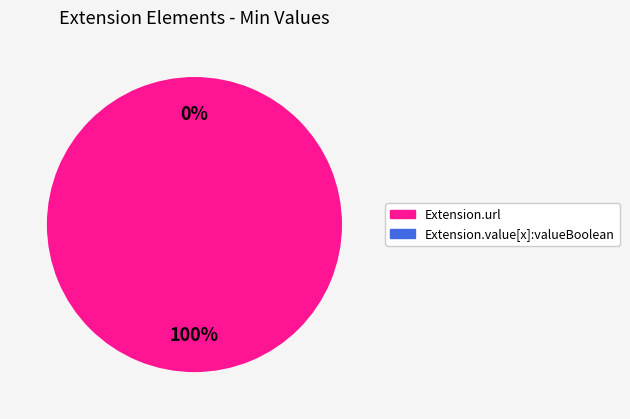

What is the majority slice?

Extension.url